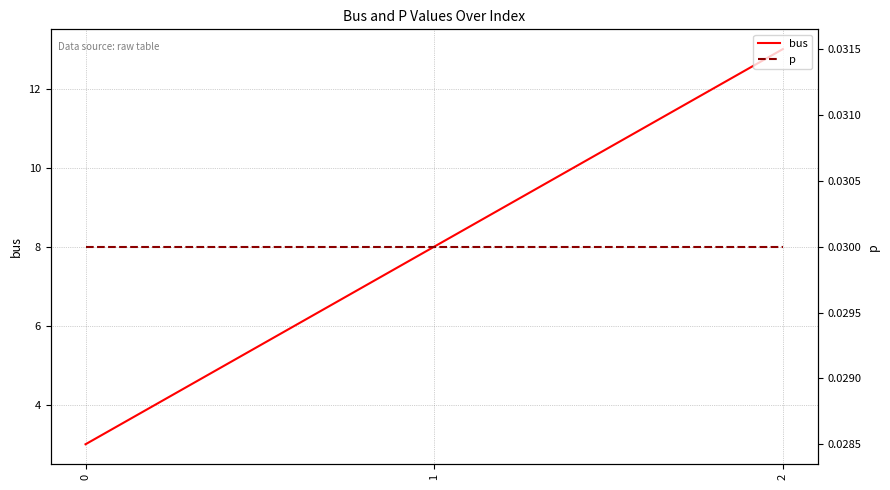

What is the difference between the bus values at 0 and 1?

5